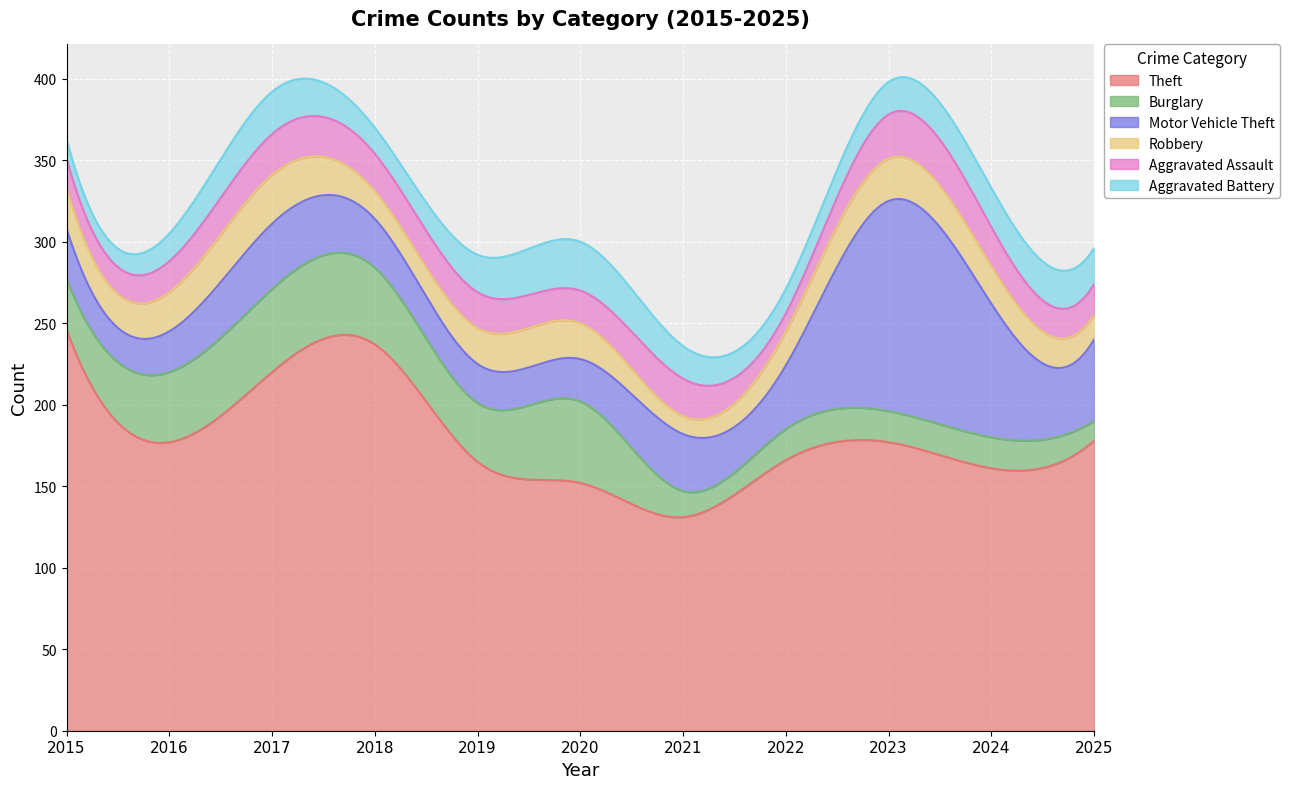

Is the value of Motor Vehicle Theft at 2024 greater than the value of Aggravated Battery at 2024?

Yes